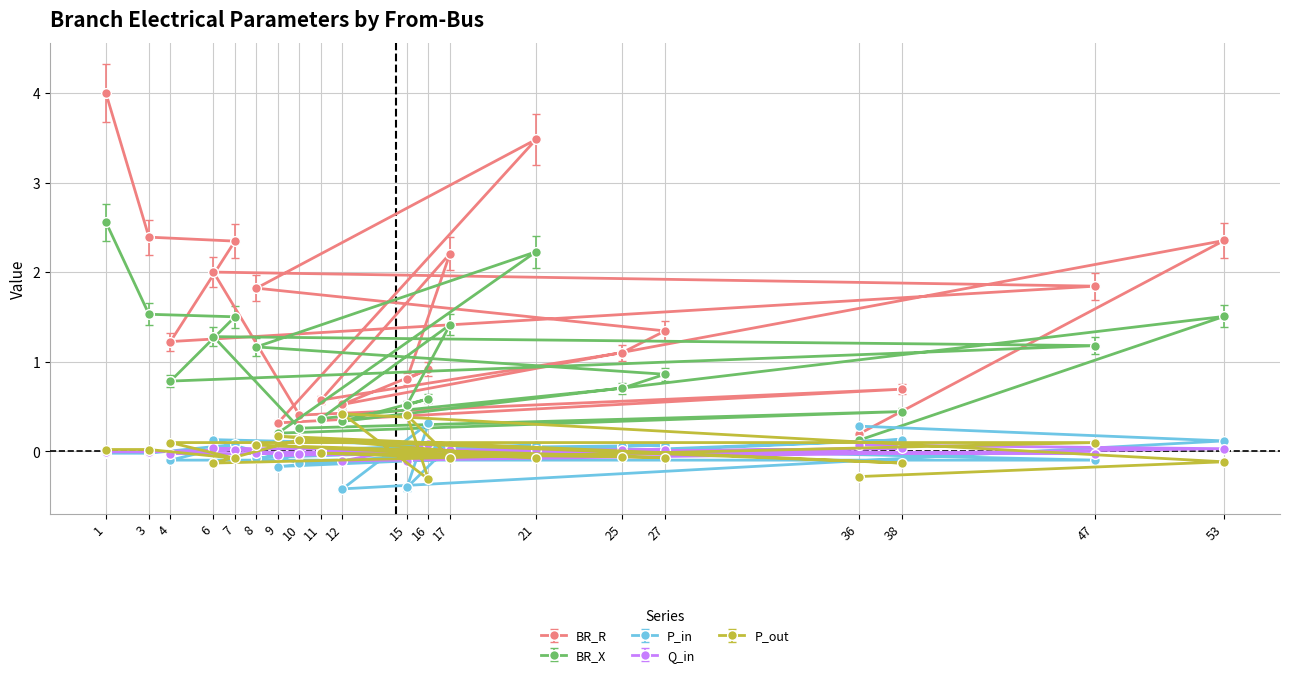

Rank the series by their maximum value, from lowest to highest.

Q_in, P_in, P_out, BR_X, BR_R